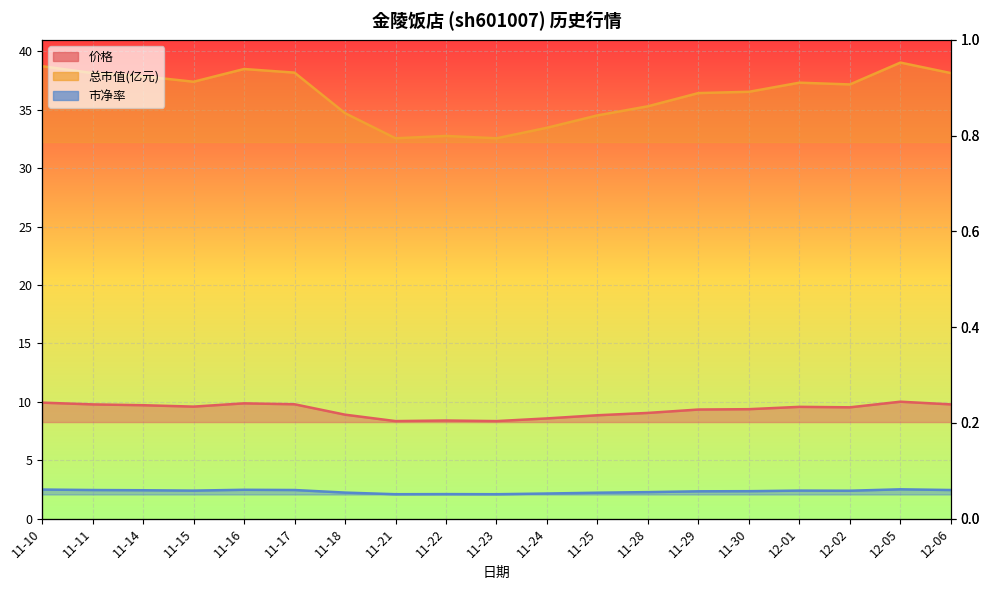

What is the value of the 市净率 point at the 15th from the left?

2.4